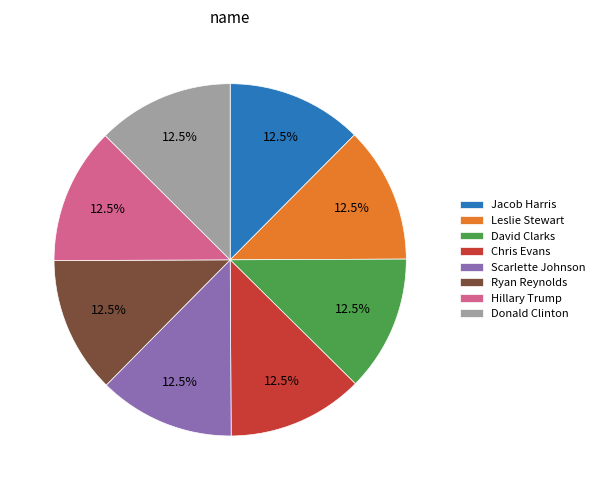

To the nearest percent, what is the average slice percentage?

12%